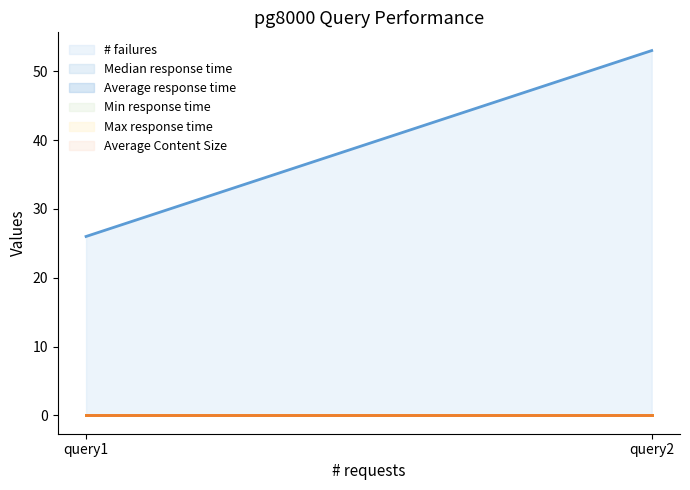

What is the average value of the # failures (line) series?

40